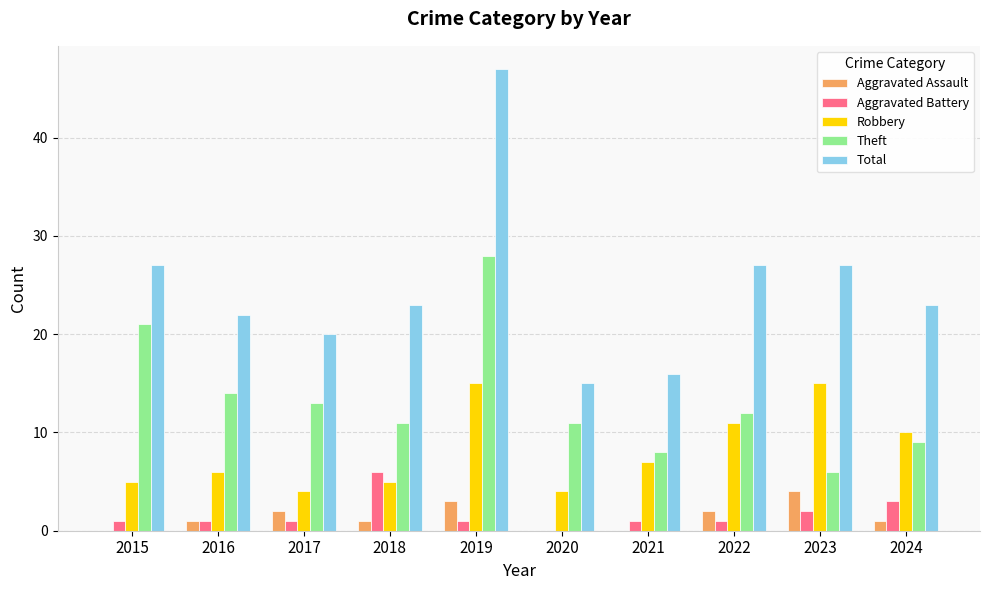

At which category is the sum across all series the highest?

2019